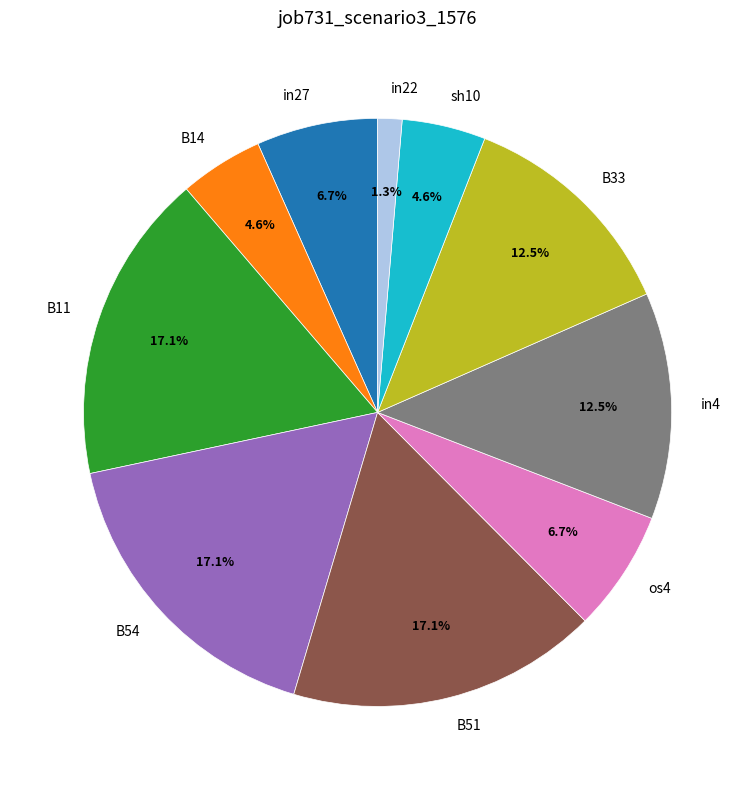

To the nearest percent, what is the difference between the largest and smallest slice percentages?

16%